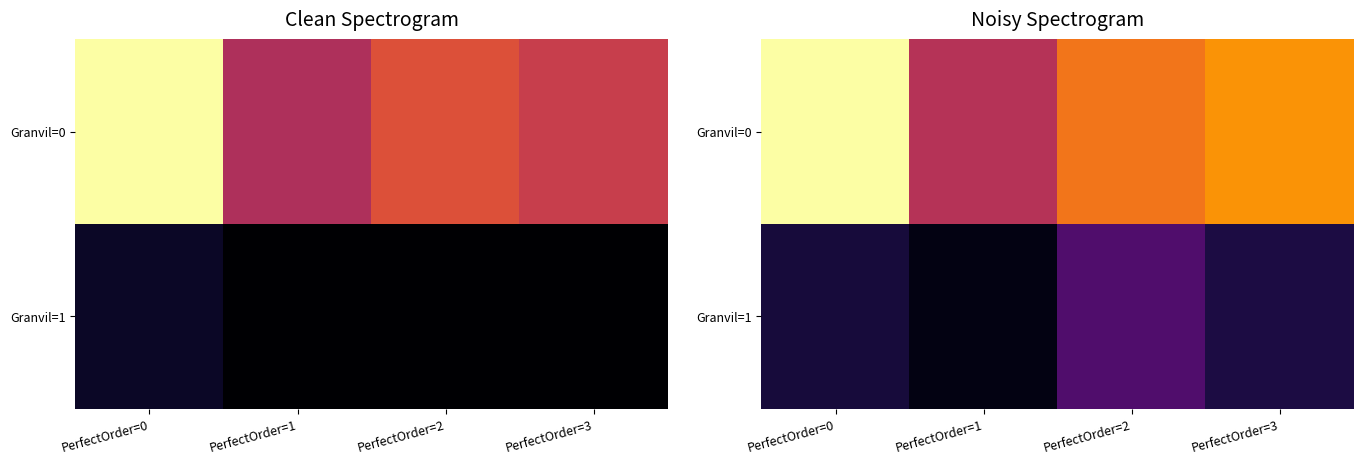

What is the difference between the second highest and minimum values in the Granvil=0 series?

0.3